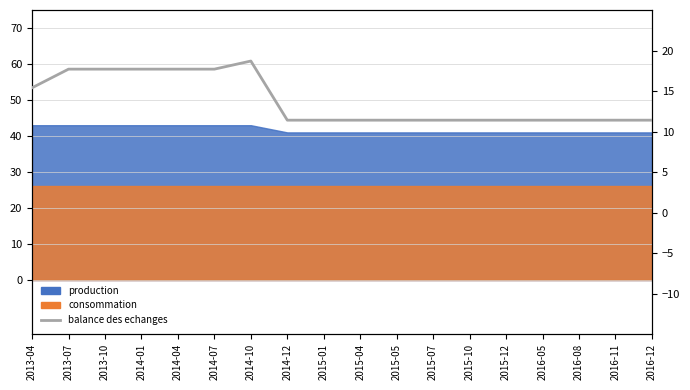

What is the smallest value displayed?

11.4